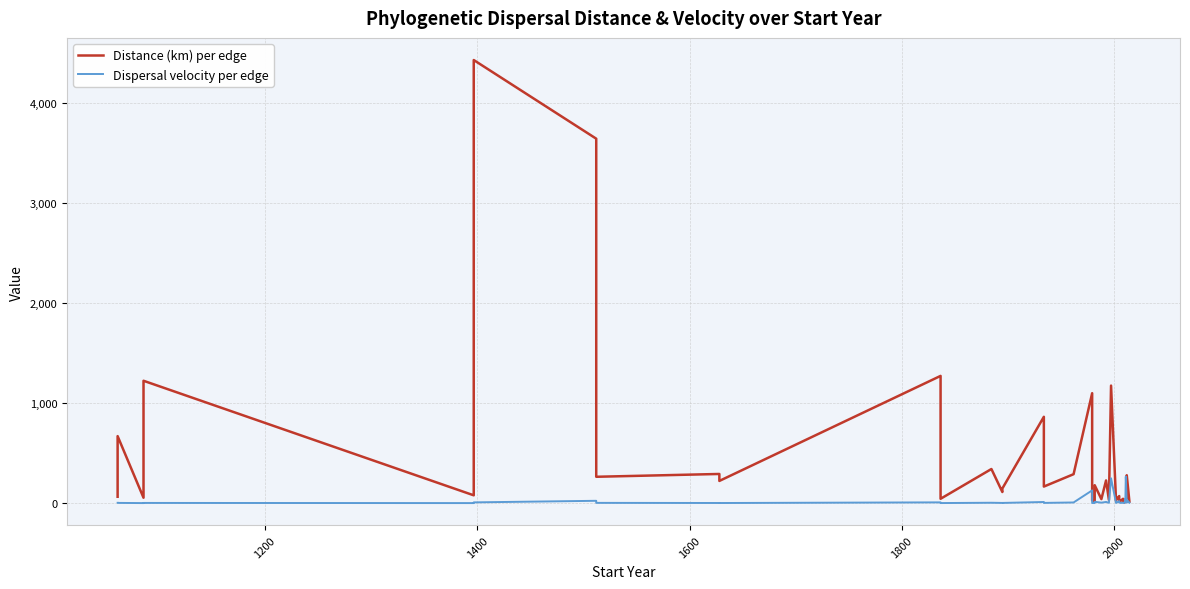

Reading left to right, what are all the values shown in this chart?

Distance (km) per edge: 63.3	669.0	53.7	1222.1	77.8	4426.3	3640.6	263.0	291.1	221.5	1270.8	43.1	340.5	110.9	145.8	862.1	165.1	288.8	1098.0	27.5	21.5	178.6	39.7	226.3	30.7	1173.9	23.6	35.4	70.5	27.9	17.1	43.1	19.9	5.0	18.9	15.7	24.4	31.0	278.4	15.2
Dispersal velocity per edge: 2.6	2.0	0.1	1.6	0.1	7.2	23.0	2.3	1.1	0.9	7.3	0.4	3.5	1.6	1.7	11.0	1.9	6.4	127.0	1.1	0.7	13.3	4.3	11.6	2.9	248.2	1.7	2.3	19.6	7.4	1.9	3.6	1.9	1.5	41.4	28.6	264.7	4.0	33.0	4.0